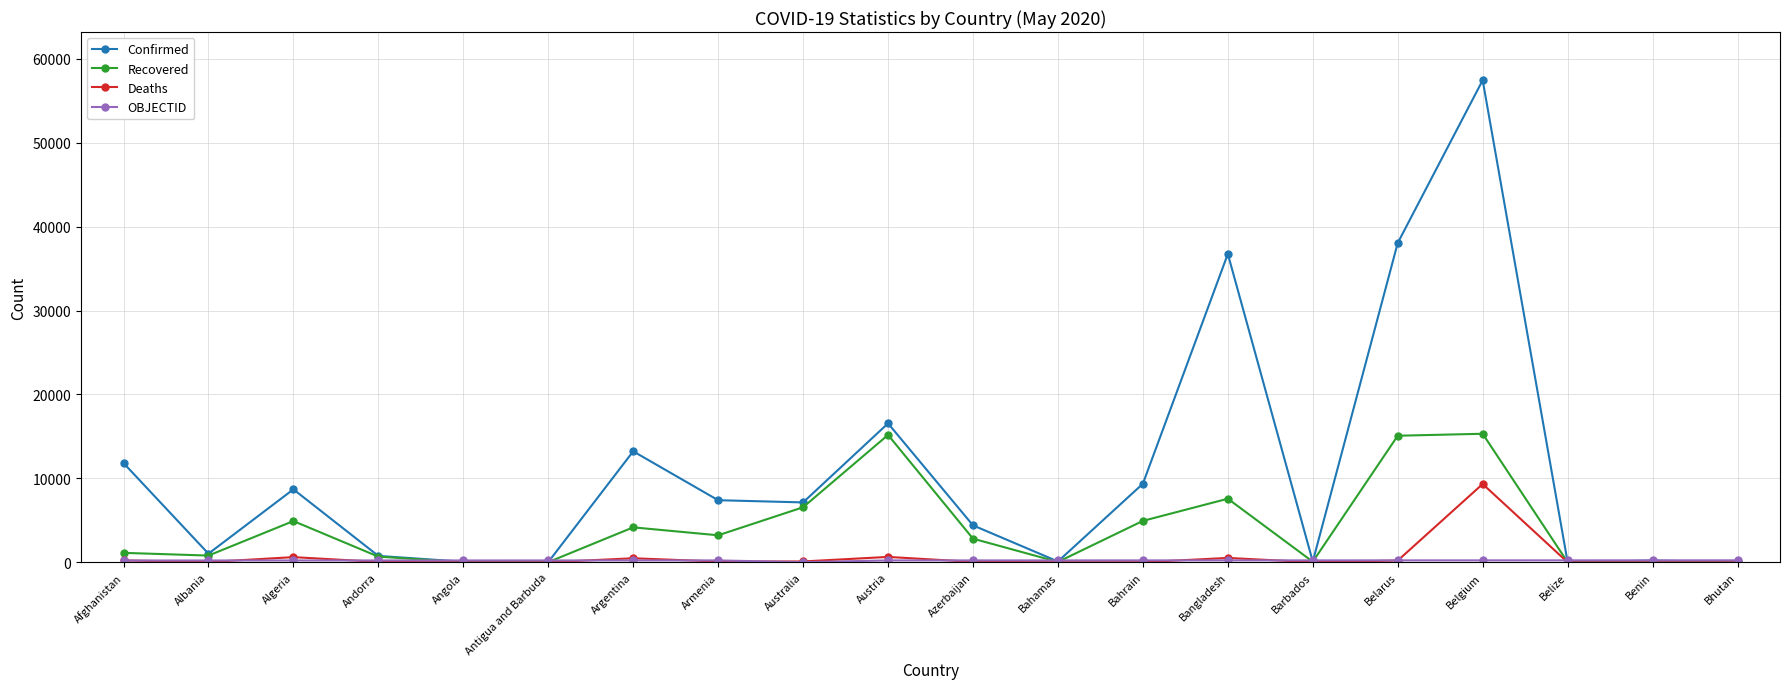

What position from the right is Barbados?

6